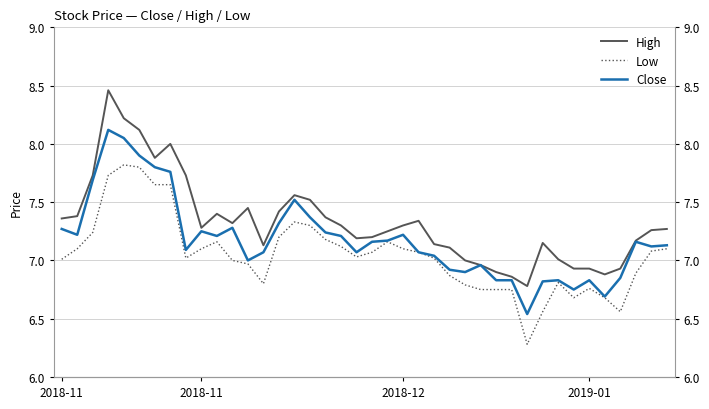

Rank the series at 2018-12 from lowest to highest value.

Low, Close, High